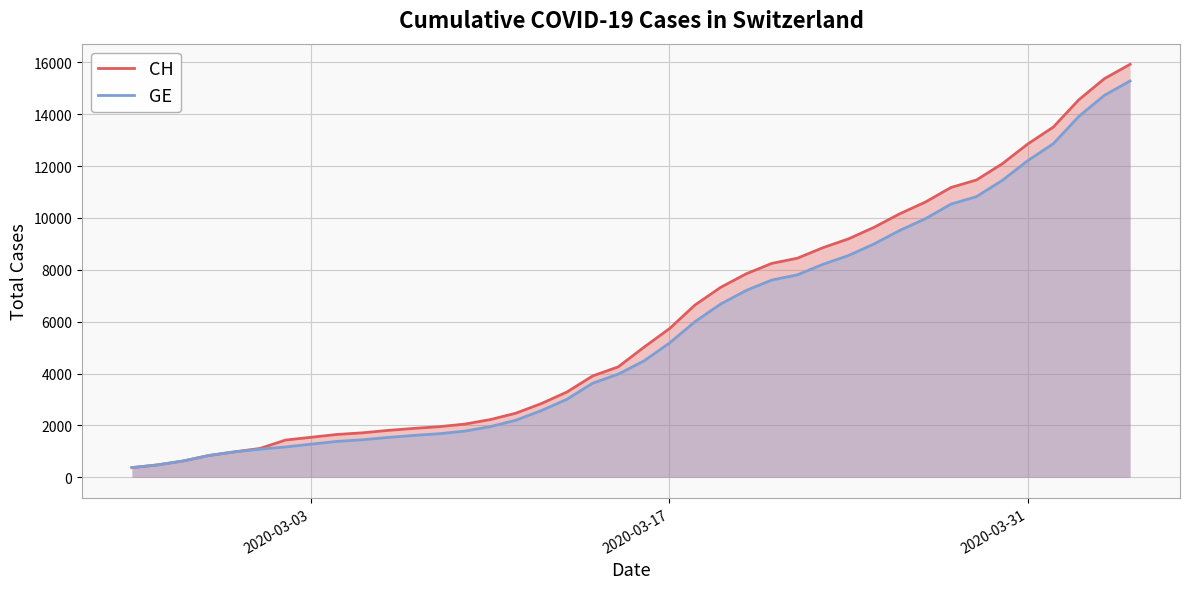

Which series has the widest spread of values?

CH